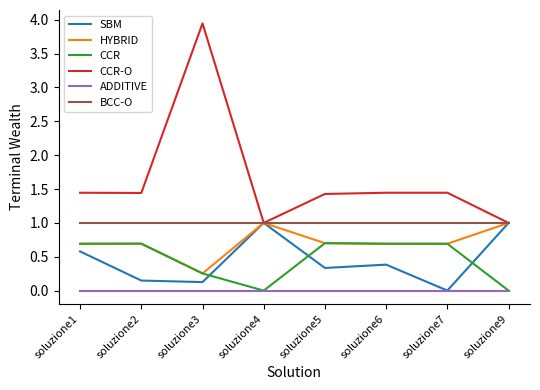

At which category is the sum across all series the highest?

soluzione3